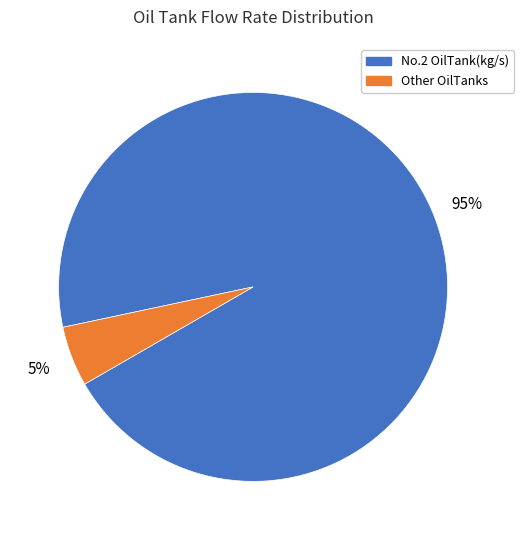

Rank the categories by value from highest to lowest.

No.2 OilTank(kg/s), Other OilTanks